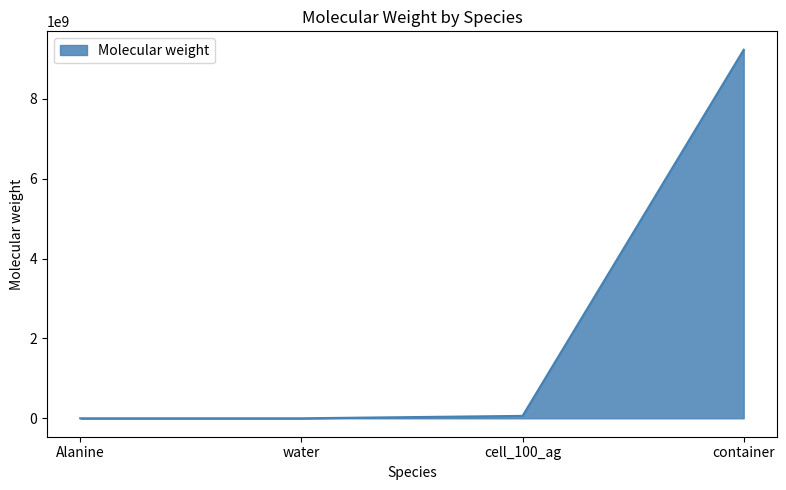

What value does the data have at water?

18.0